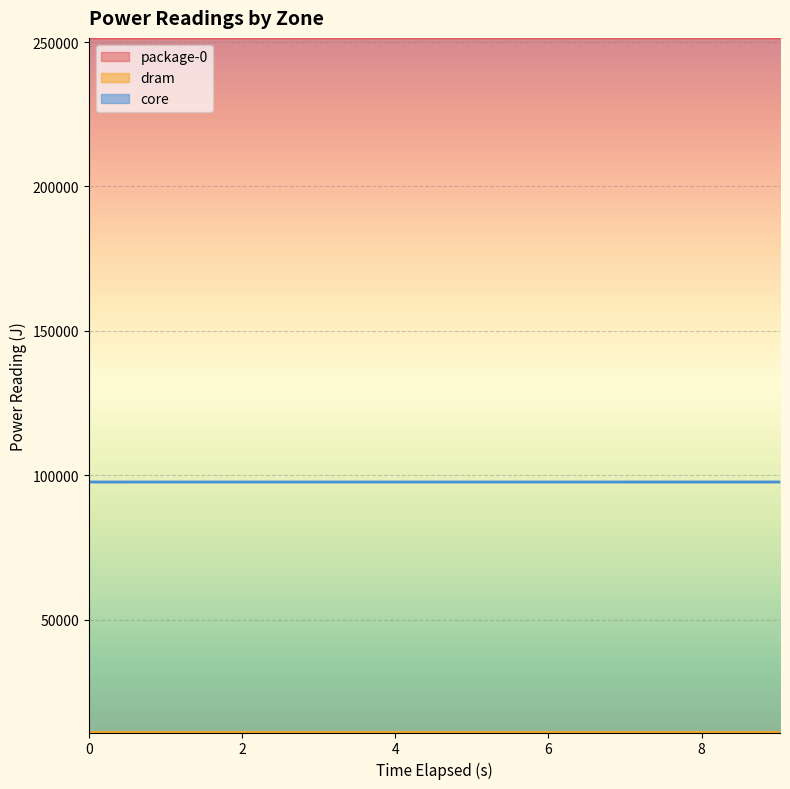

What position from the right is 1.001957269?

9